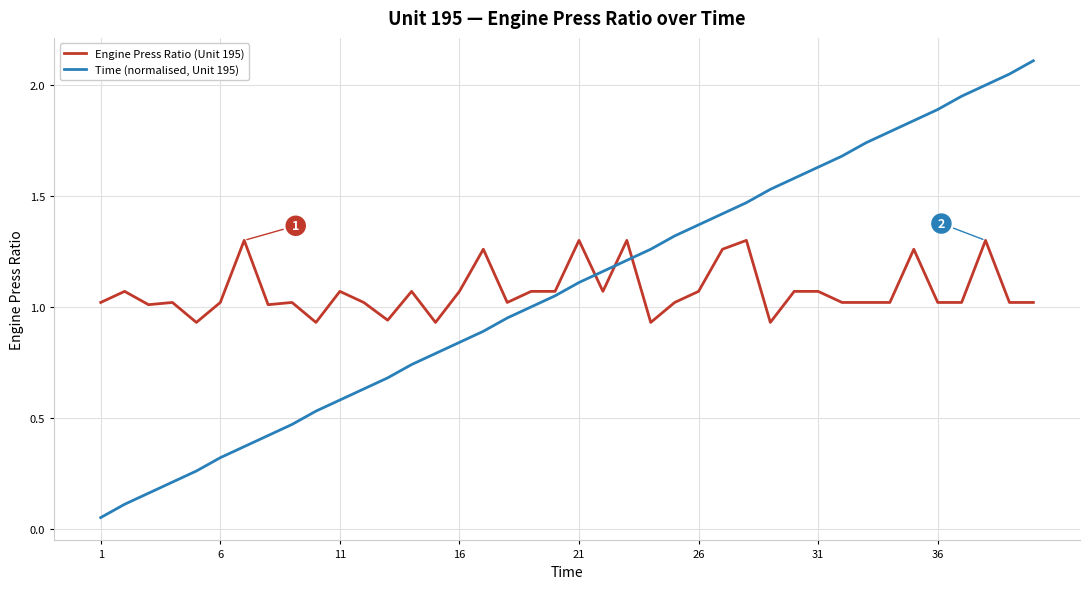

Which series has the widest spread of values?

Time (normalised, Unit 195)